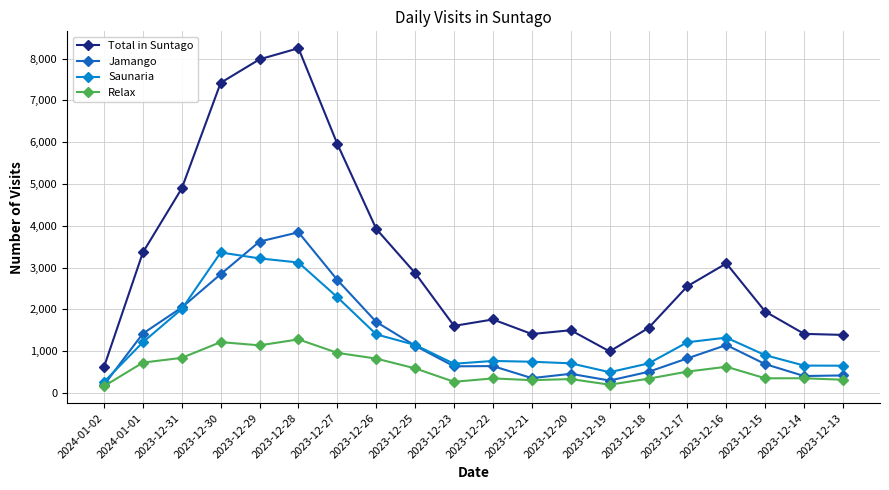

At how many categories does at least one series exceed 951?

19